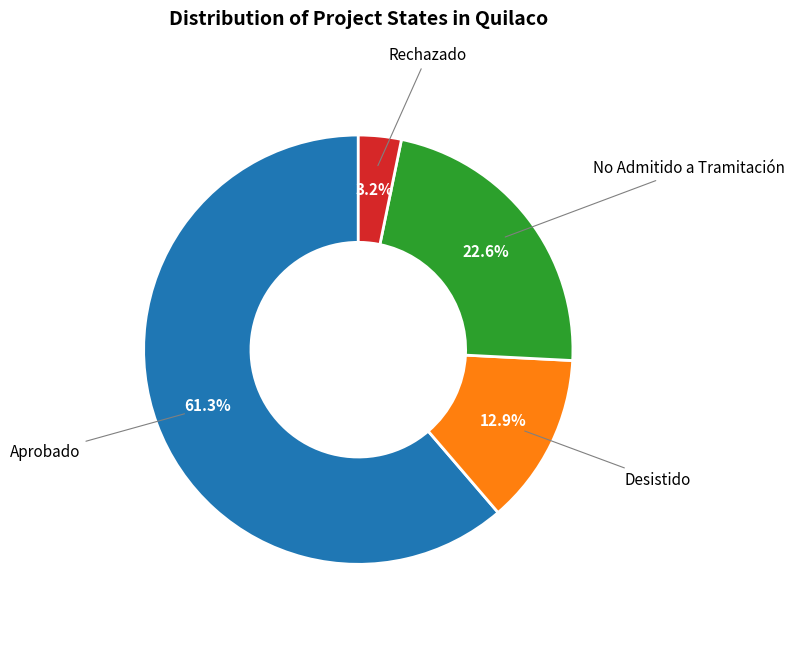

To the nearest percent, what is the difference between the largest and smallest slice percentages?

58%